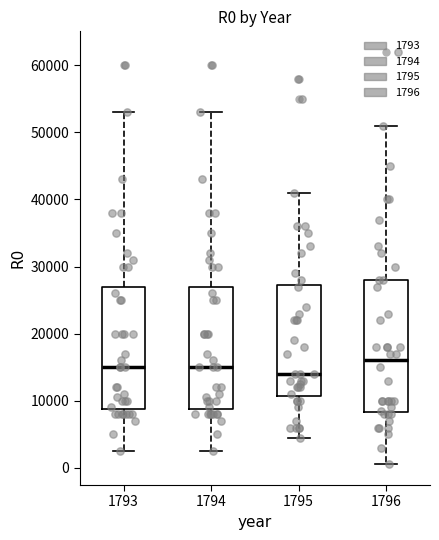

Which box has the highest median line?

1796